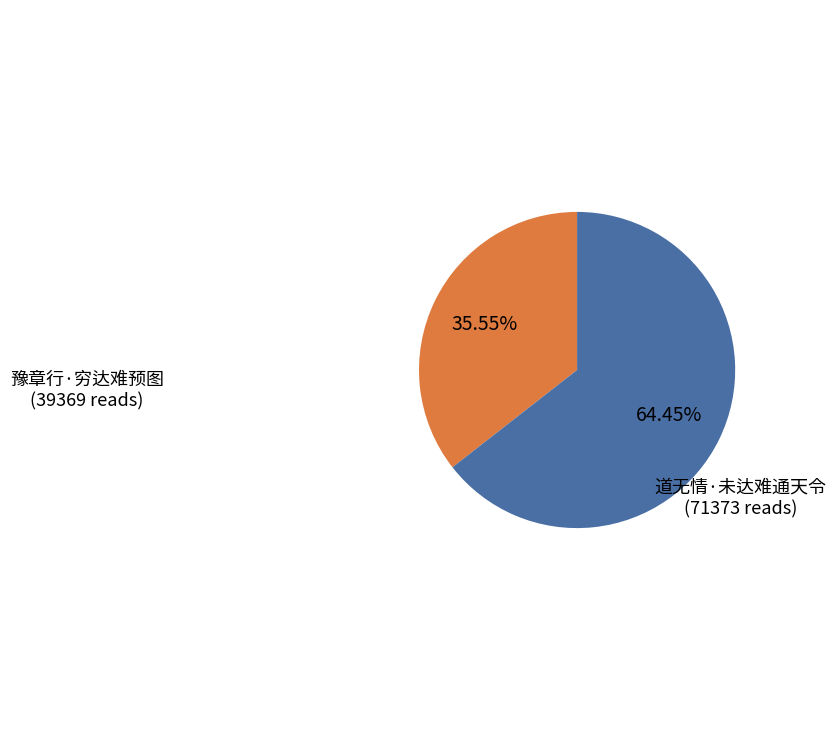

Is there any slice that represents more than half of the pie?

Yes